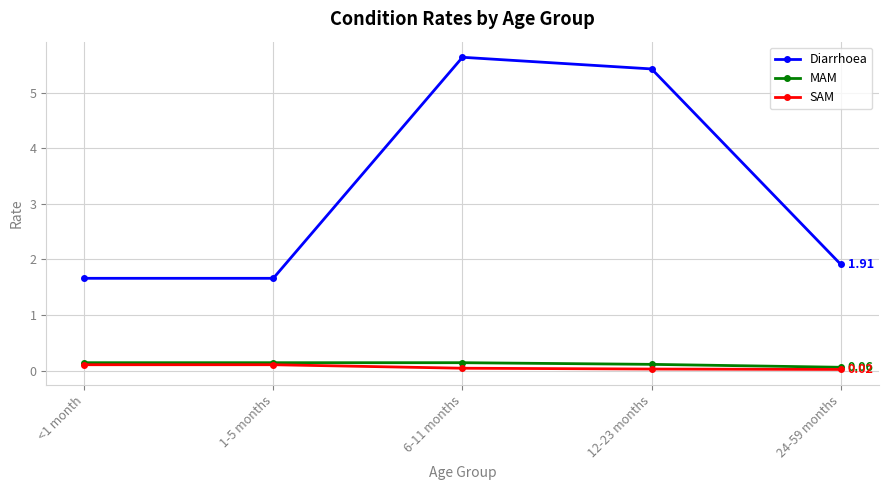

At which label is Diarrhoea closest to 3?

24-59 months